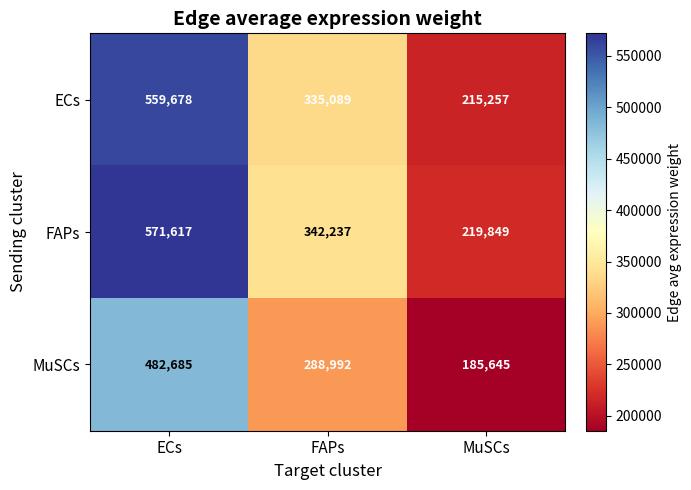

What is the average value of the ECs series?

370008